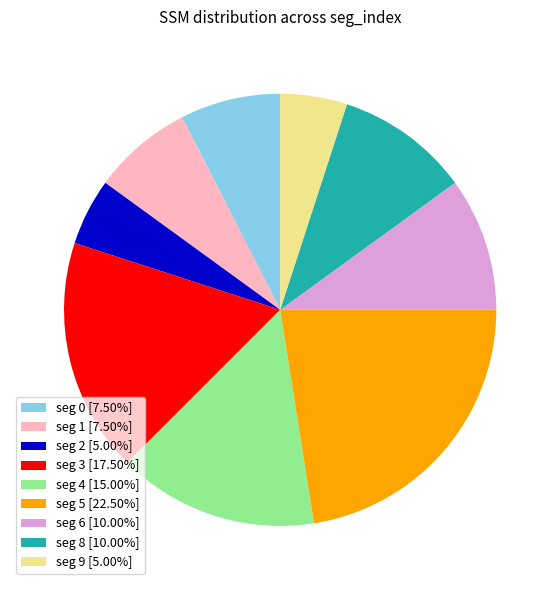

How many slices are in this pie chart?

9